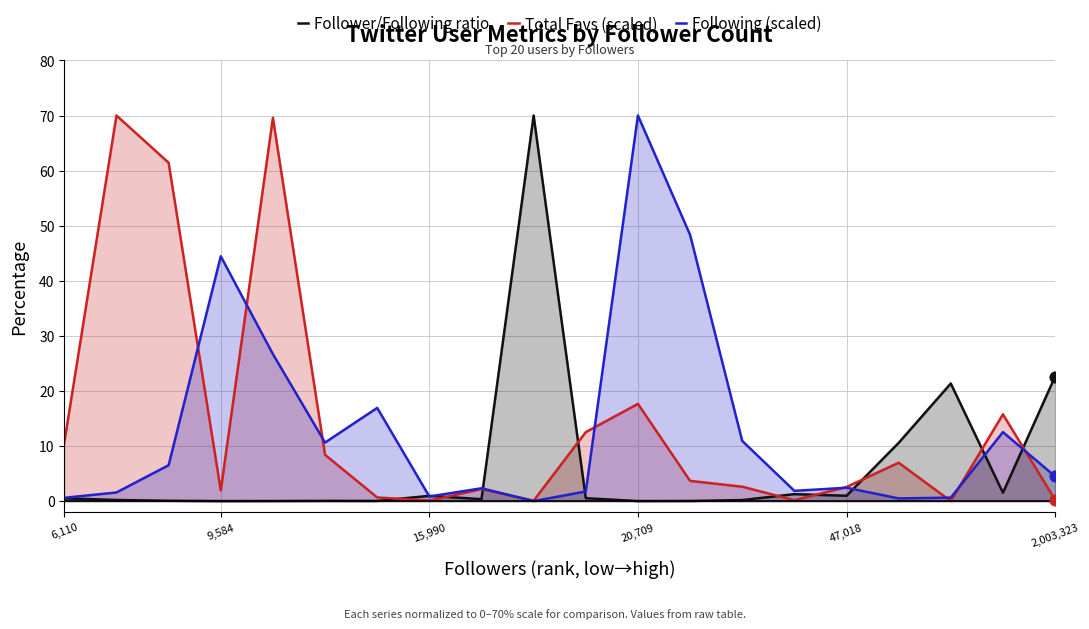

True or false: Follower/Following ratio has a value of 0.5 at 6,110.

True